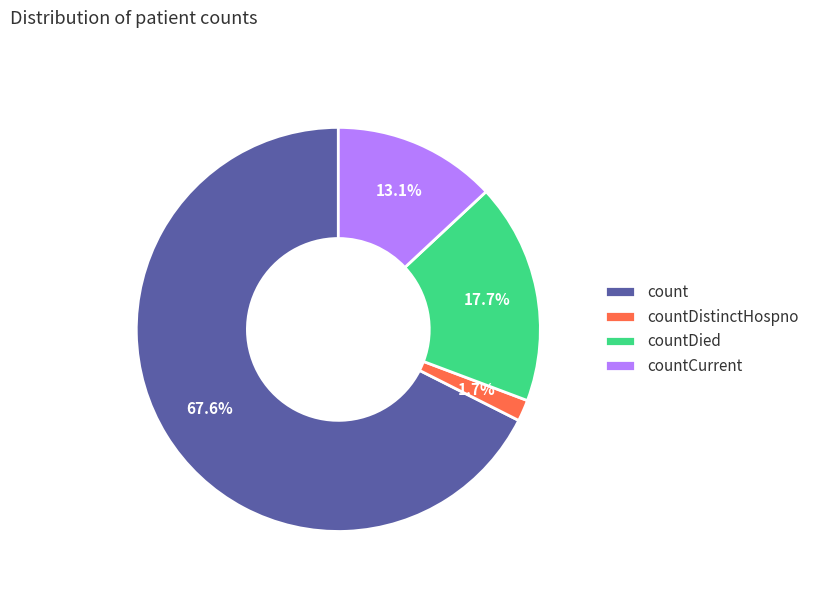

Which category has the smallest portion of the pie?

countDistinctHospno